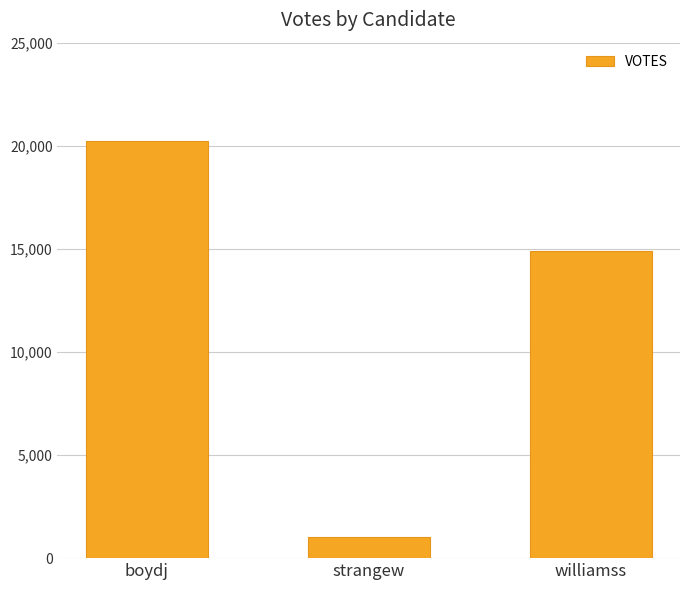

Which category has the highest value across all series?

boydj